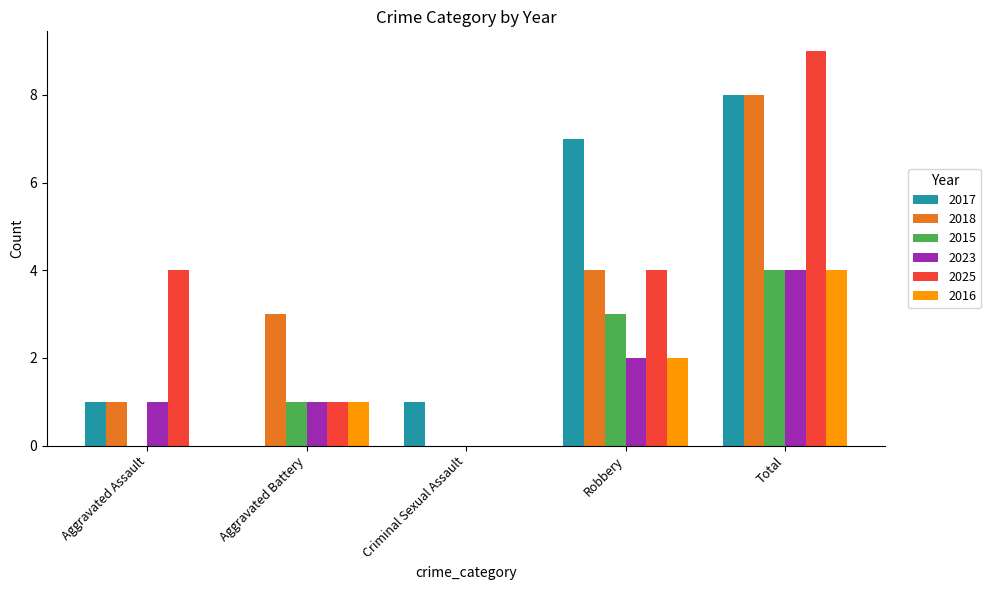

True or false: 2015 has a value of 0 at Criminal Sexual Assault.

True